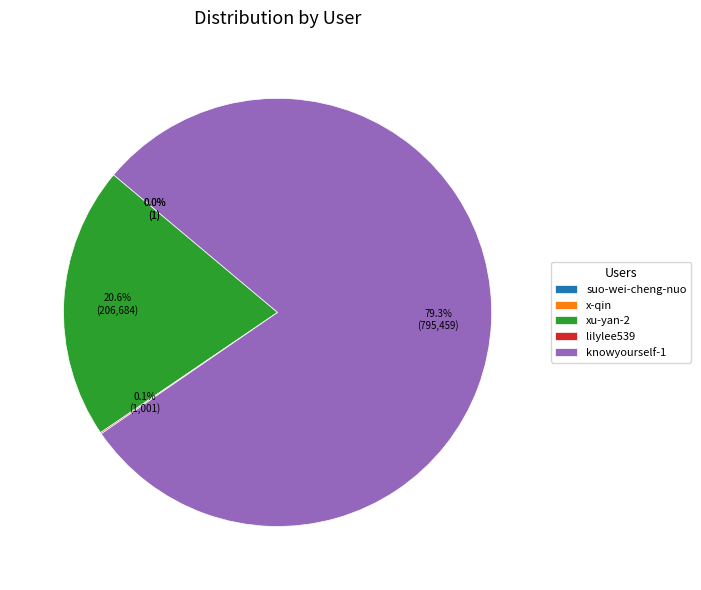

Is it true that xu-yan-2 is 28% of the pie?

False